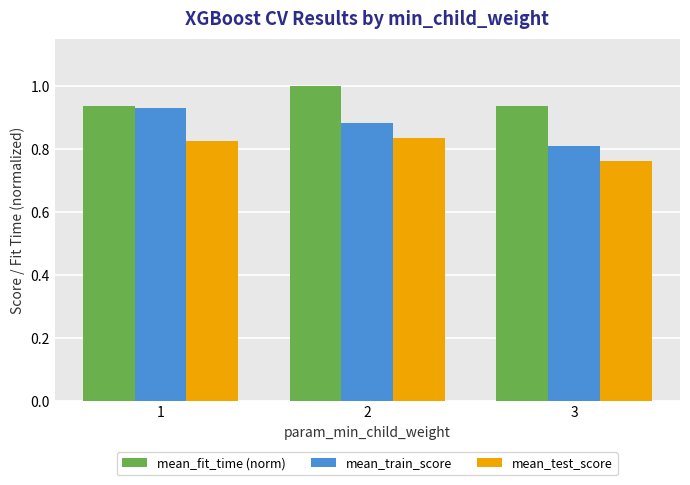

Between 2 and 3, which series saw the biggest shift?

mean_train_score